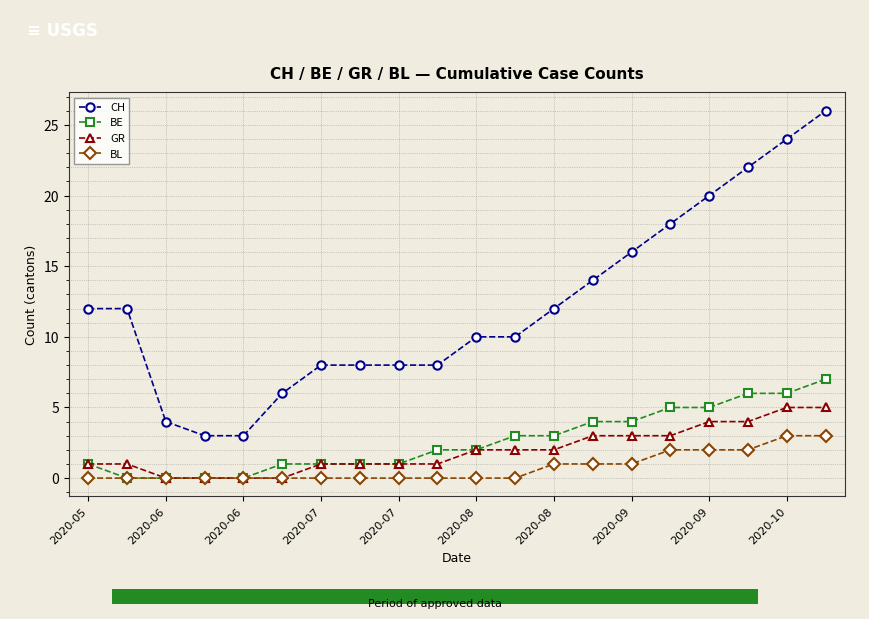

Reading left to right, extract all data points from this chart.

CH: 12	12	4	3	3	6	8	8	8	8	10	10	12	14	16	18	20	22	24	26
BE: 1	0	0	0	0	1	1	1	1	2	2	3	3	4	4	5	5	6	6	7
GR: 1	1	0	0	0	0	1	1	1	1	2	2	2	3	3	3	4	4	5	5
BL: 0	0	0	0	0	0	0	0	0	0	0	0	1	1	1	2	2	2	3	3